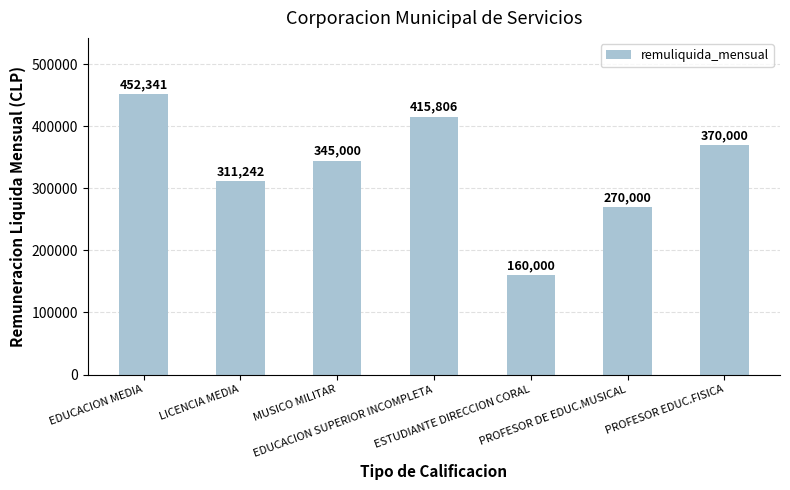

Which has a higher value, MUSICO MILITAR or LICENCIA MEDIA?

MUSICO MILITAR